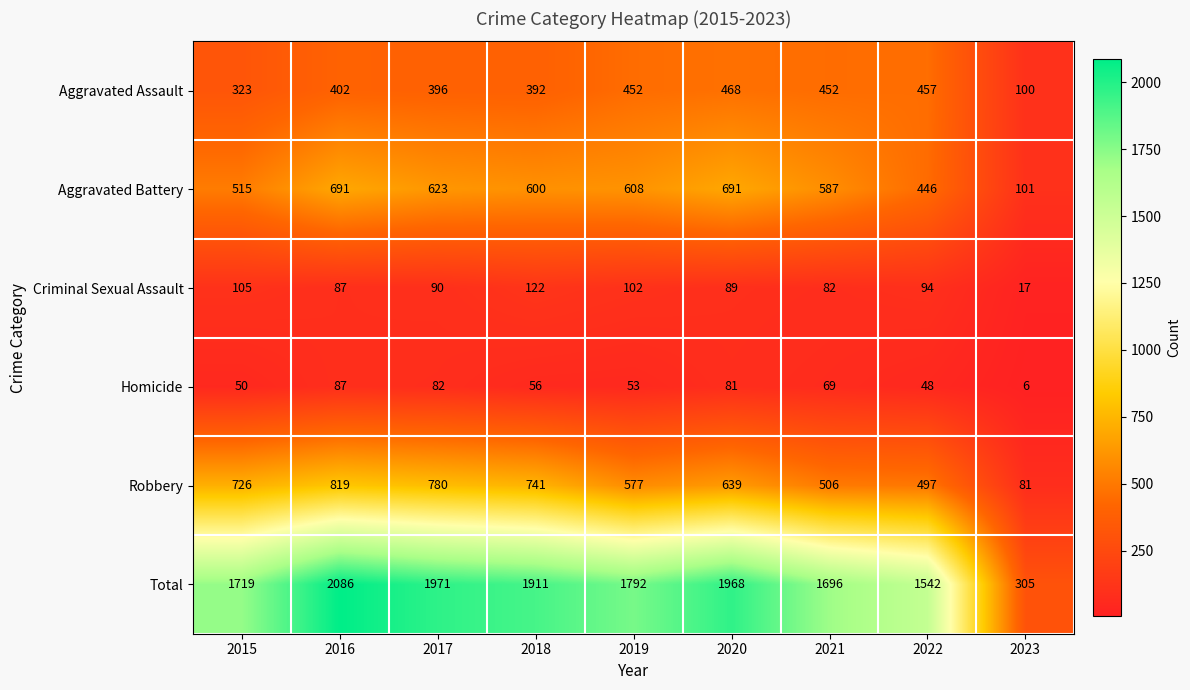

List the series in order of their peak value, lowest first.

Homicide, Criminal Sexual Assault, Aggravated Assault, Aggravated Battery, Robbery, Total